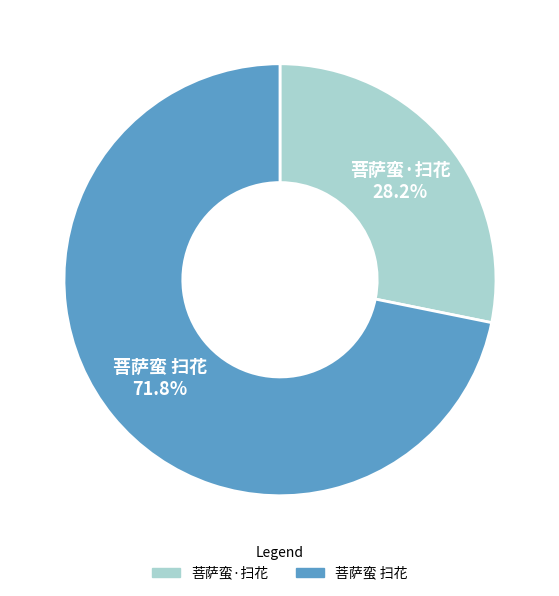

Is there any slice that represents more than half of the pie?

Yes